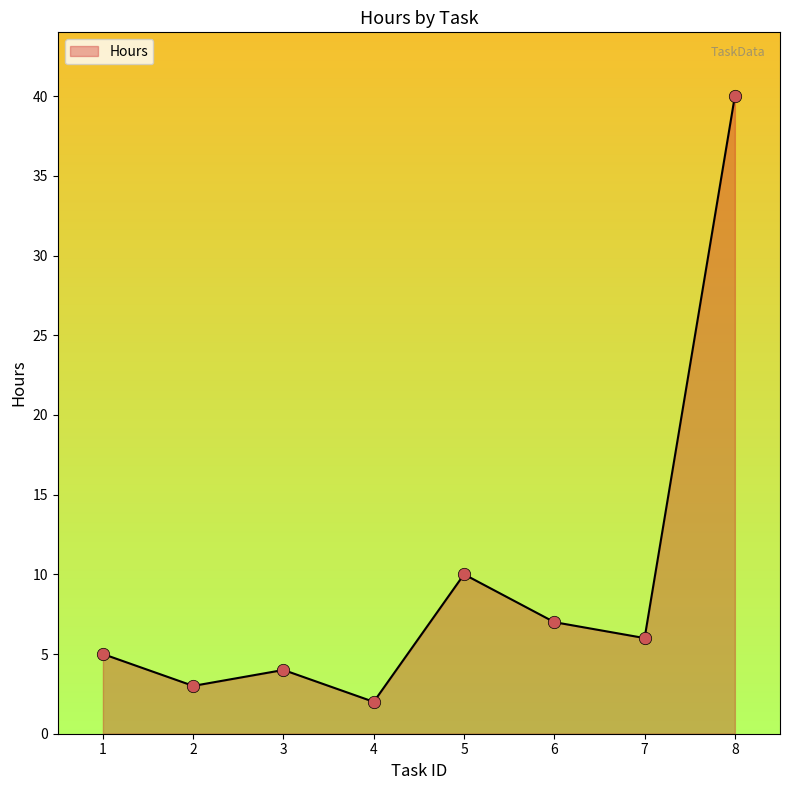

What is the change in value from 5 to 7?

-4